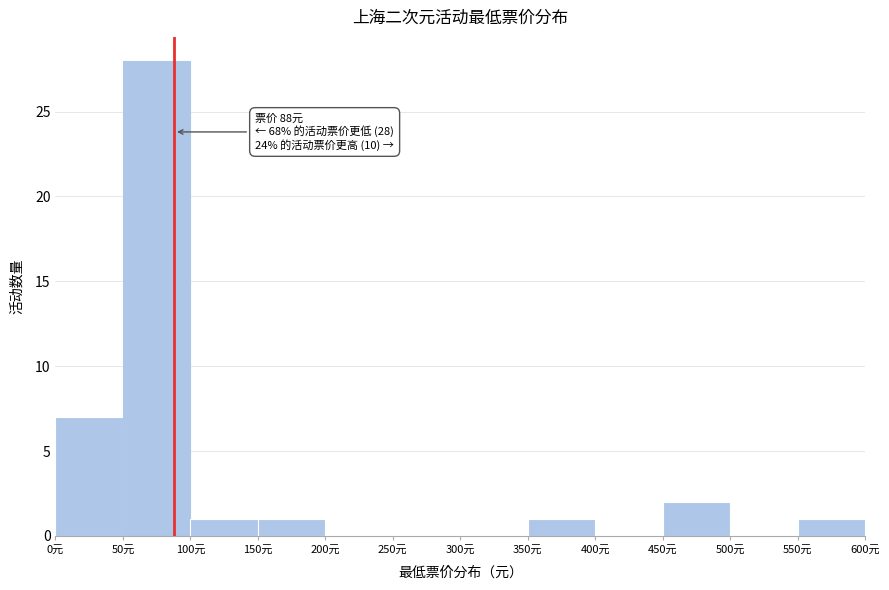

Over which range of the x-axis is the bar tallest?

50 to 100